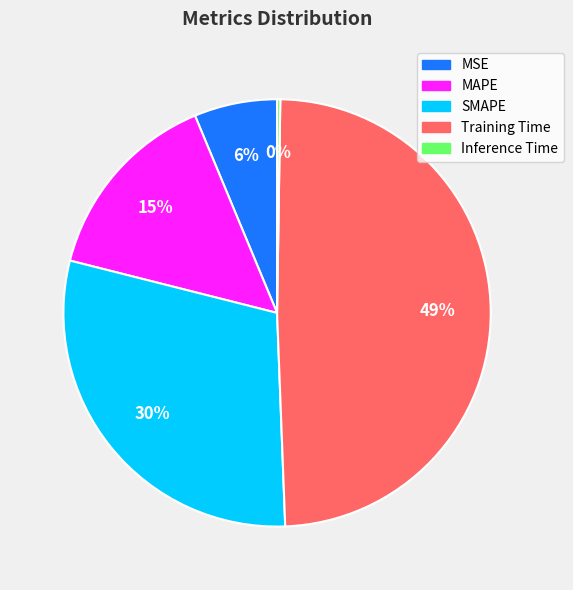

Does Training Time represent more than half of the total?

No